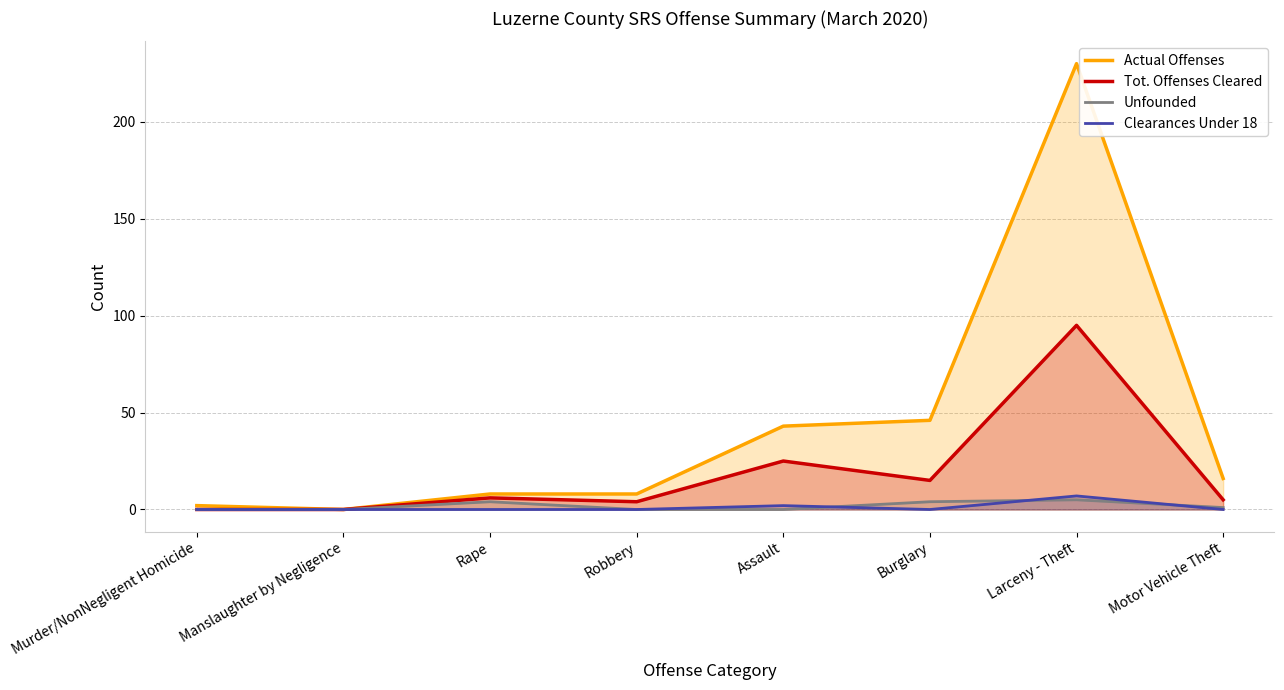

How many interior local peaks does the Clearances Under 18 series have?

2